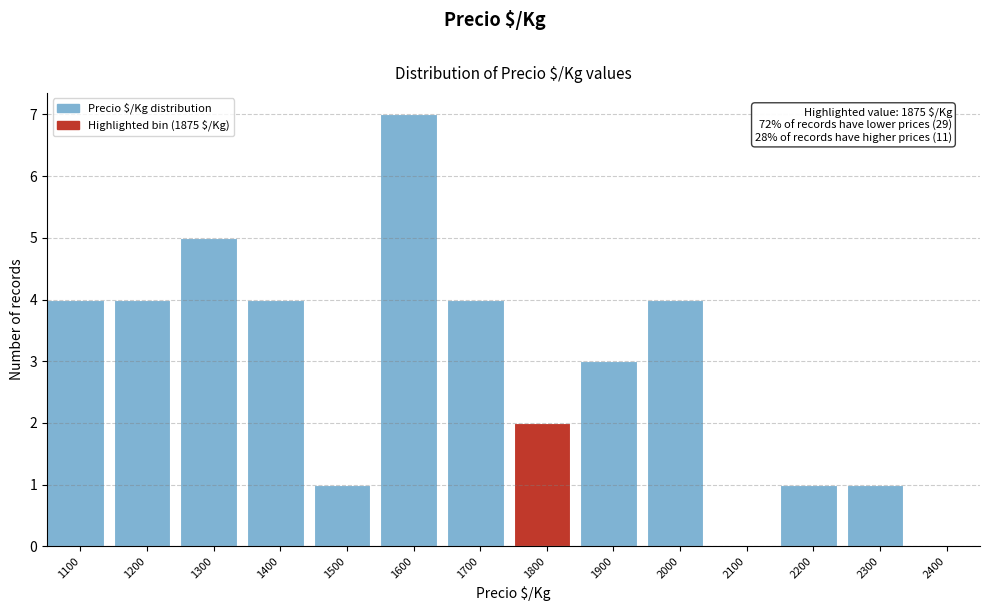

Reading left to right, what are all the values shown in this chart?

1100=4	1200=4	1300=5	1400=4	1500=1	1600=7	1700=4	1800=2	1900=3	2000=4	2100=0	2200=1	2300=1	2400=0